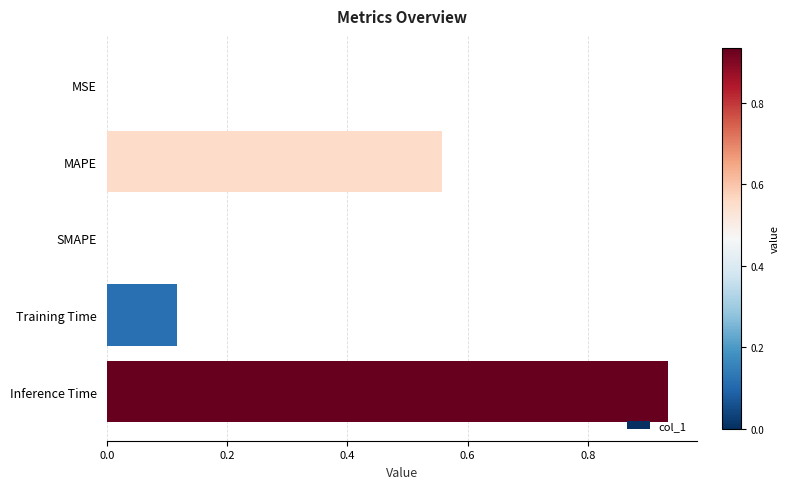

What is the sum of the values at Training Time and Inference Time?

1.1